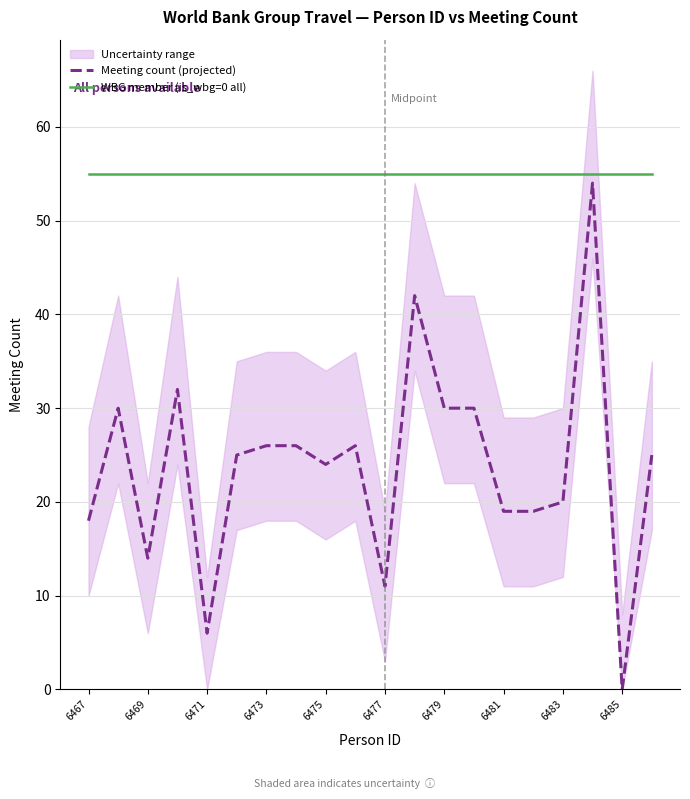

Rank the series by their maximum value, from highest to lowest.

WBG member (is_wbg=0 all), Meeting count (projected)